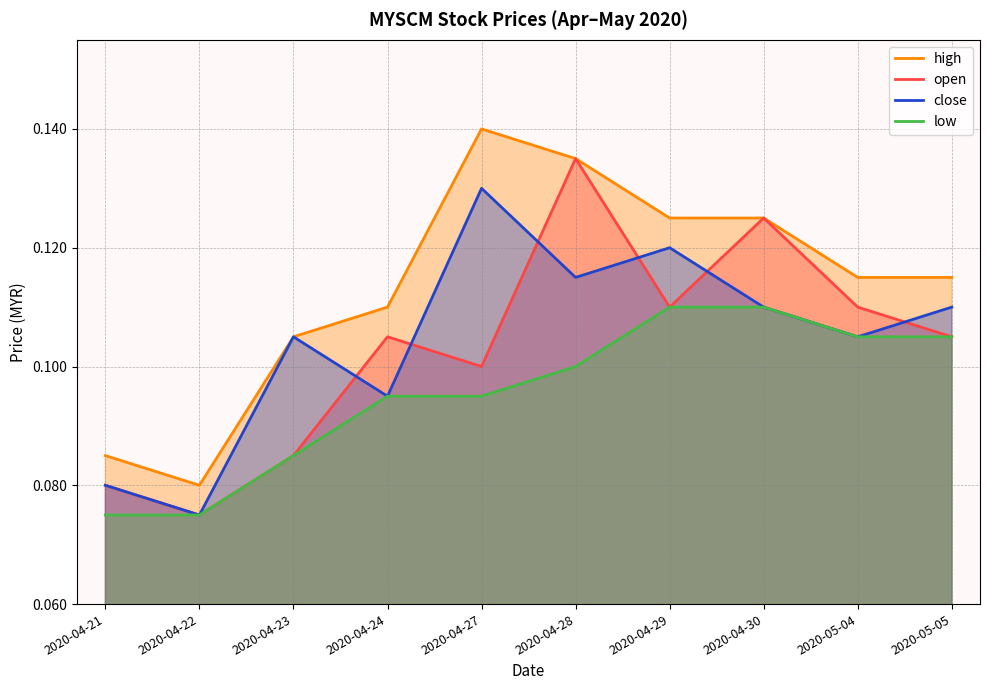

Rank the series by their maximum value, from lowest to highest.

low, close, open, high